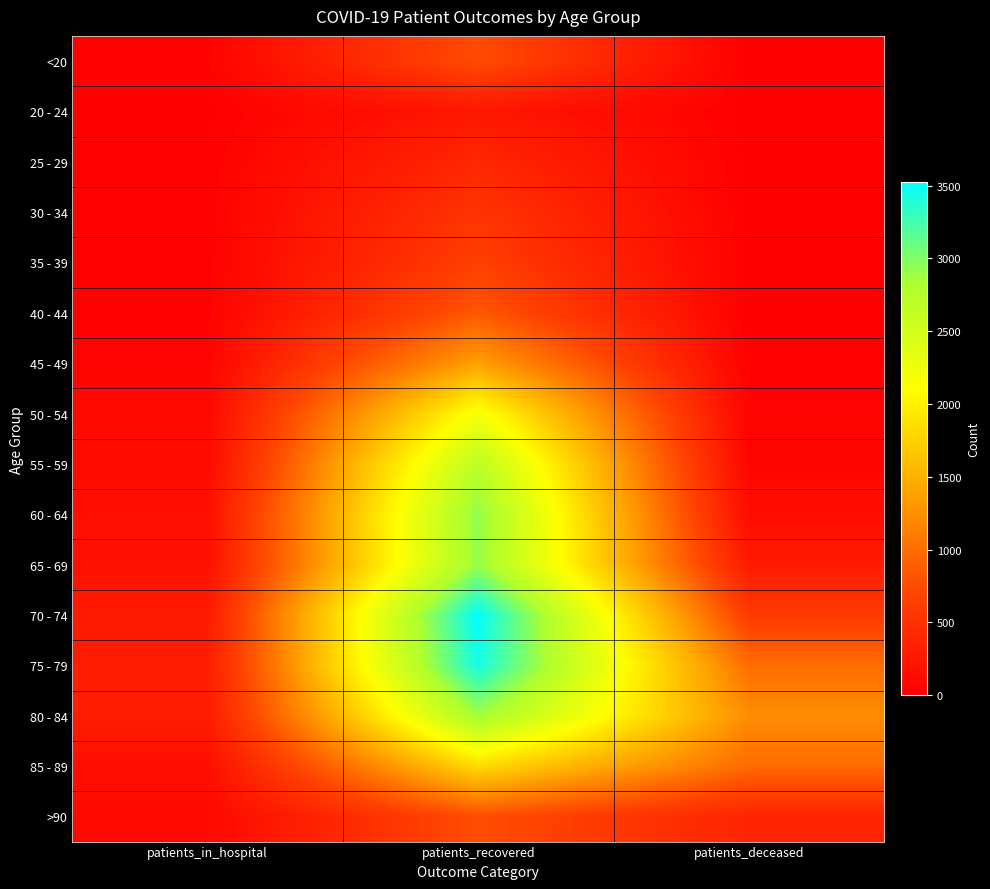

Reading left to right, transcribe all the data shown in this chart.

<20: patients_in_hospital=28	patients_recovered=761	patients_deceased=4
20 - 24: patients_in_hospital=5	patients_recovered=240	patients_deceased=0
25 - 29: patients_in_hospital=17	patients_recovered=407	patients_deceased=3
30 - 34: patients_in_hospital=24	patients_recovered=543	patients_deceased=3
35 - 39: patients_in_hospital=22	patients_recovered=648	patients_deceased=9
40 - 44: patients_in_hospital=24	patients_recovered=845	patients_deceased=5
45 - 49: patients_in_hospital=51	patients_recovered=1387	patients_deceased=19
50 - 54: patients_in_hospital=94	patients_recovered=2196	patients_deceased=49
55 - 59: patients_in_hospital=104	patients_recovered=2699	patients_deceased=67
60 - 64: patients_in_hospital=166	patients_recovered=2935	patients_deceased=135
65 - 69: patients_in_hospital=167	patients_recovered=2915	patients_deceased=284
70 - 74: patients_in_hospital=279	patients_recovered=3523	patients_deceased=601
75 - 79: patients_in_hospital=290	patients_recovered=3434	patients_deceased=1002
80 - 84: patients_in_hospital=289	patients_recovered=2860	patients_deceased=1241
85 - 89: patients_in_hospital=155	patients_recovered=1831	patients_deceased=986
>90: patients_in_hospital=89	patients_recovered=772	patients_deceased=375